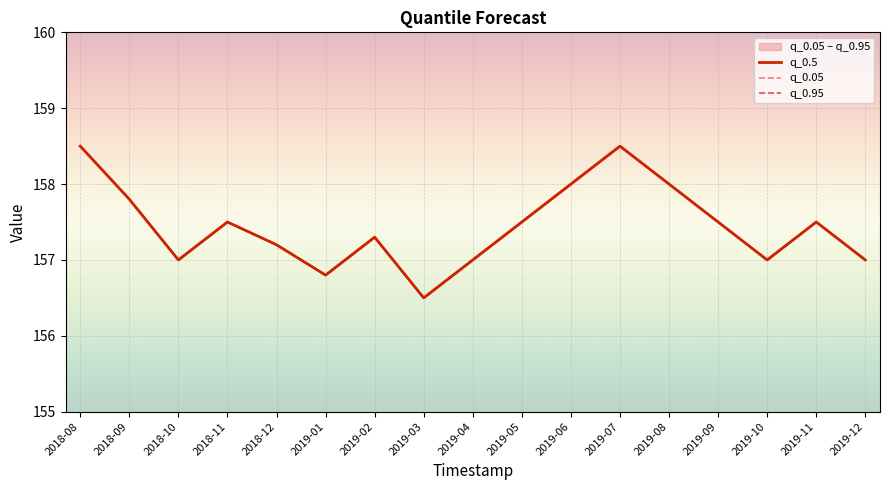

True or false: q_0.5 has more than 2 points higher than both neighbors.

True